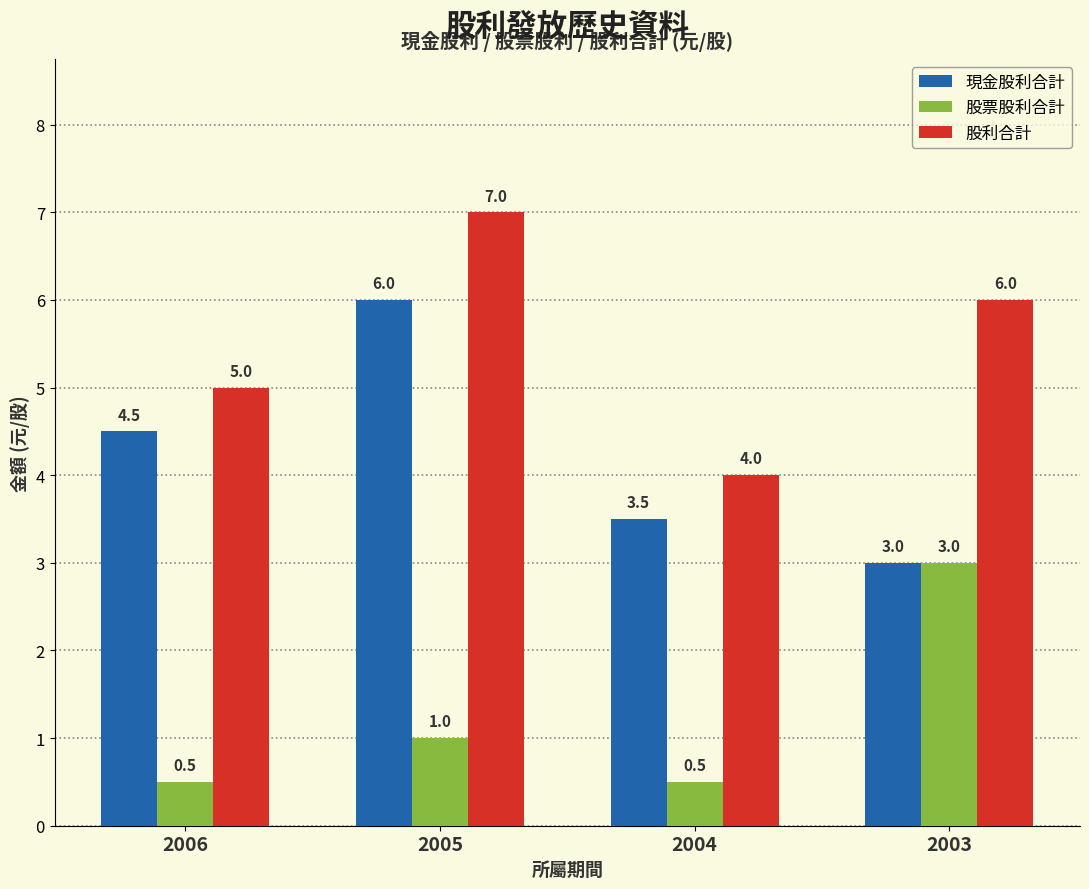

How many categories are shown in the chart?

4